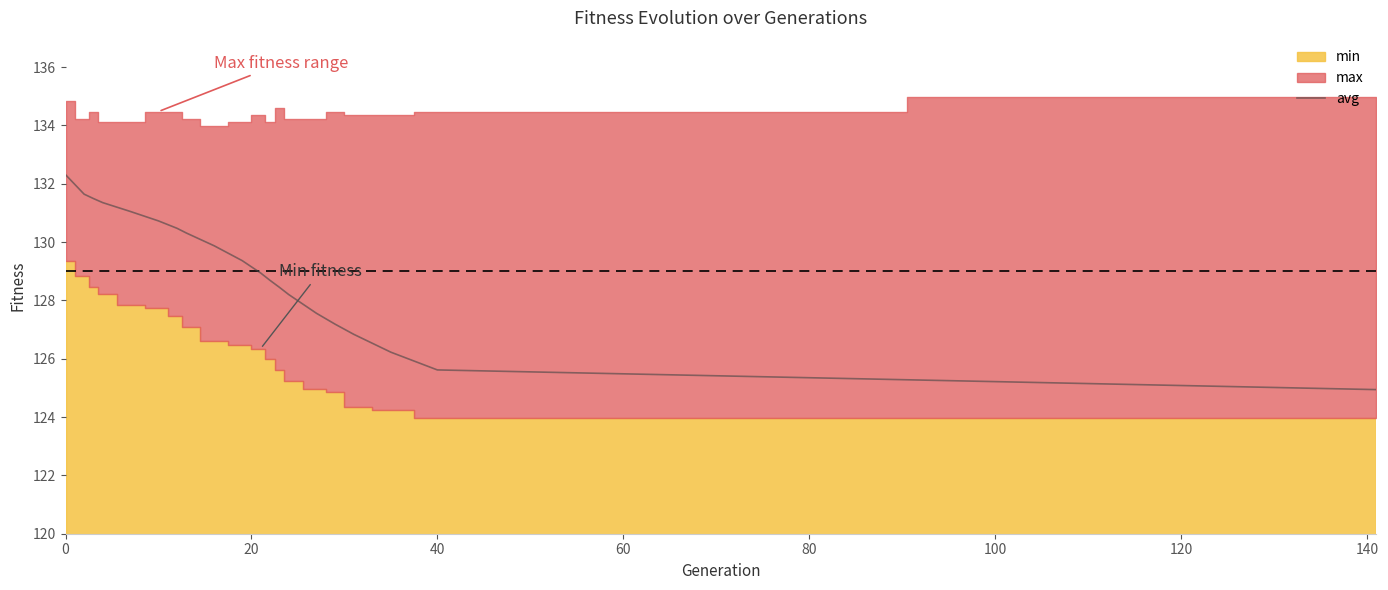

Does the chart have visible grid lines?

No